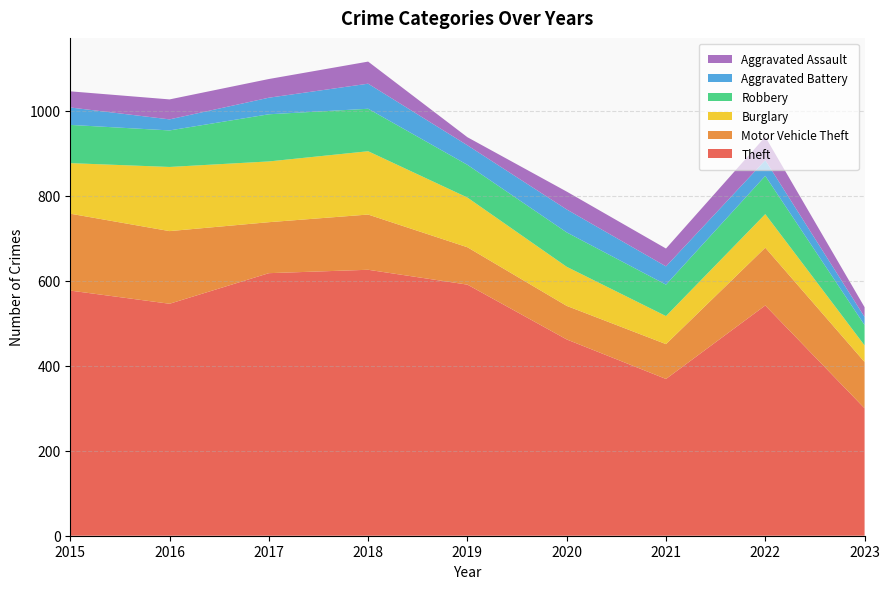

Reading left to right, extract all data points from this chart.

Theft: 2015=577	2016=546	2017=618	2018=626	2019=591	2020=462	2021=369	2022=542	2023=300
Motor Vehicle Theft: 2015=181	2016=171	2017=120	2018=130	2019=88	2020=79	2021=82	2022=136	2023=109
Burglary: 2015=119	2016=151	2017=143	2018=149	2019=117	2020=92	2021=66	2022=79	2023=39
Robbery: 2015=90	2016=86	2017=111	2018=100	2019=77	2020=81	2021=74	2022=90	2023=48
Aggravated Battery: 2015=41	2016=26	2017=39	2018=59	2019=46	2020=54	2021=43	2022=37	2023=19
Aggravated Assault: 2015=38	2016=47	2017=44	2018=52	2019=19	2020=42	2021=42	2022=55	2023=23